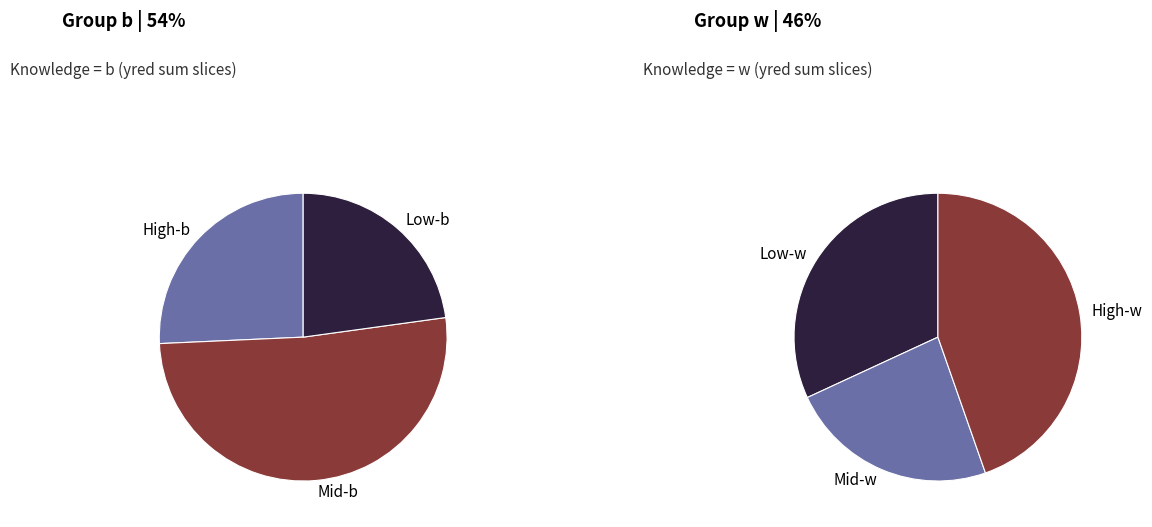

Rank the series by their maximum value, from highest to lowest.

b, w